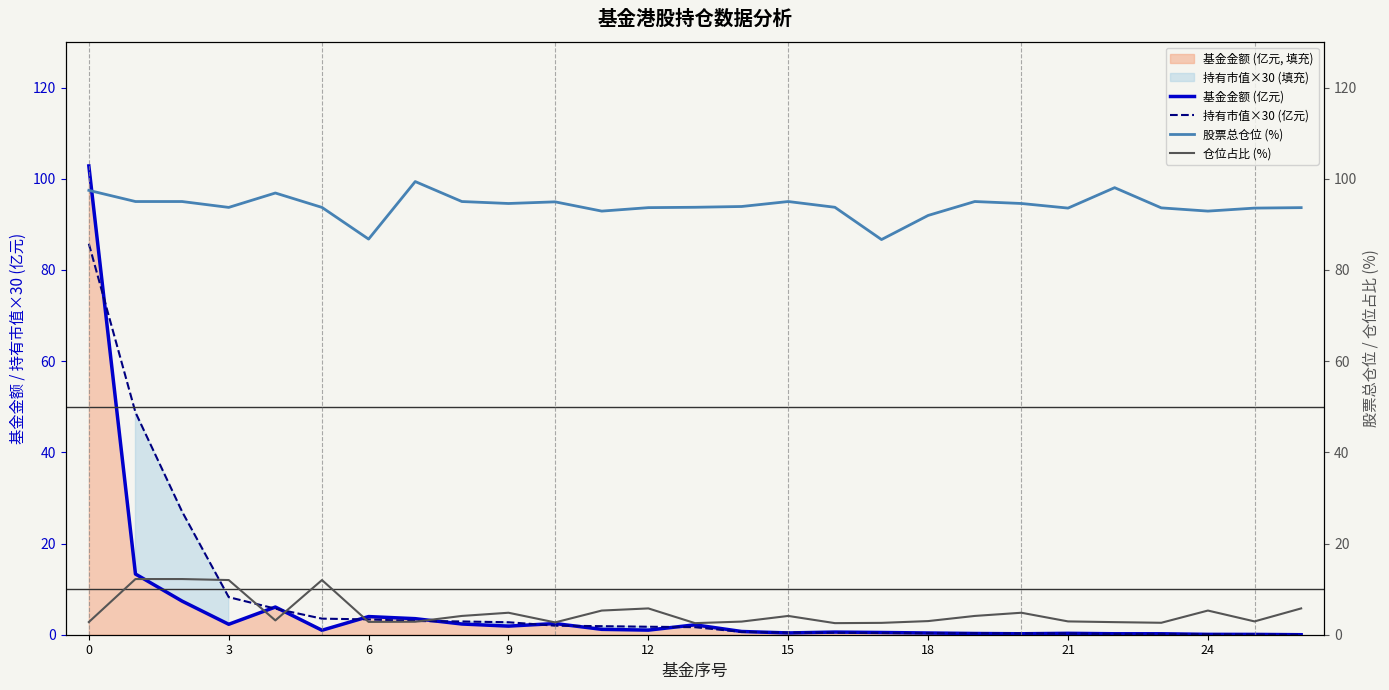

Reading left to right, extract all data points from this chart.

基金金额 (亿元): 102.8	13.3	7.4	2.3	6.1	1.0	4.0	3.5	2.4	1.9	2.5	1.2	1.0	2.2	0.7	0.4	0.6	0.5	0.4	0.3	0.2	0.3	0.2	0.2	0.1	0.1	0.0
持有市值×30 (亿元): 85.7	48.8	27.0	8.2	5.7	3.5	3.4	3.0	2.9	2.7	2.0	1.9	1.7	1.7	0.6	0.5	0.4	0.4	0.3	0.3	0.3	0.3	0.2	0.2	0.1	0.1	0.0
股票总仓位 (%): 97.5	95.0	95.0	93.7	96.9	93.7	86.8	99.4	95.0	94.6	94.9	92.9	93.7	93.7	93.9	95.0	93.7	86.7	92.0	95.0	94.6	93.6	98.0	93.6	92.9	93.6	93.7
仓位占比 (%): 2.8	12.2	12.2	12.0	3.1	12.0	2.8	2.9	4.1	4.8	2.7	5.3	5.8	2.5	2.9	4.1	2.5	2.6	3.0	4.1	4.8	2.9	2.8	2.6	5.3	2.9	5.8